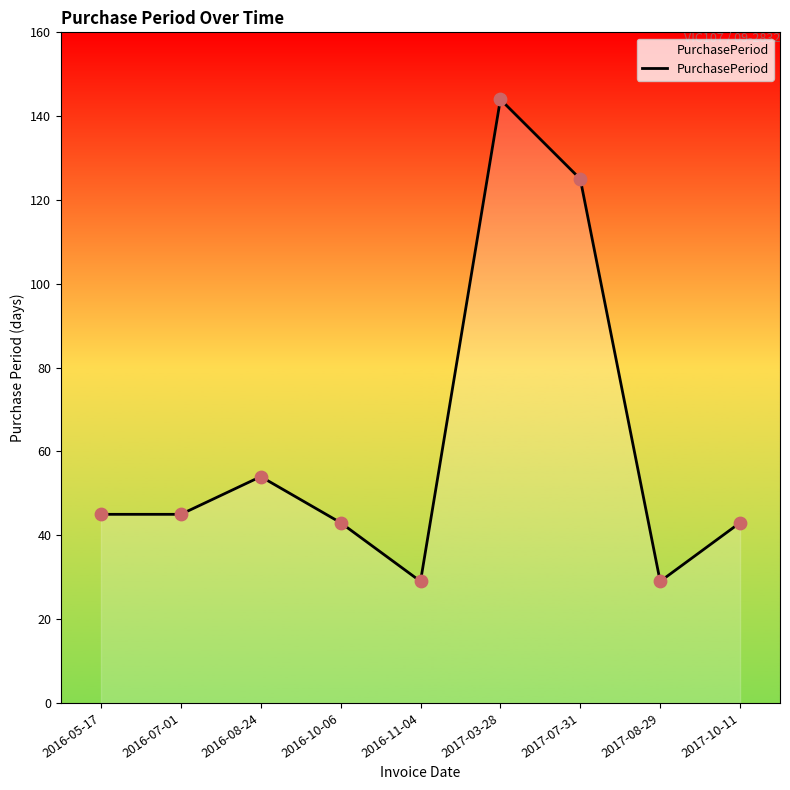

Between 2016-08-24 and 2017-10-11, which is larger?

2016-08-24